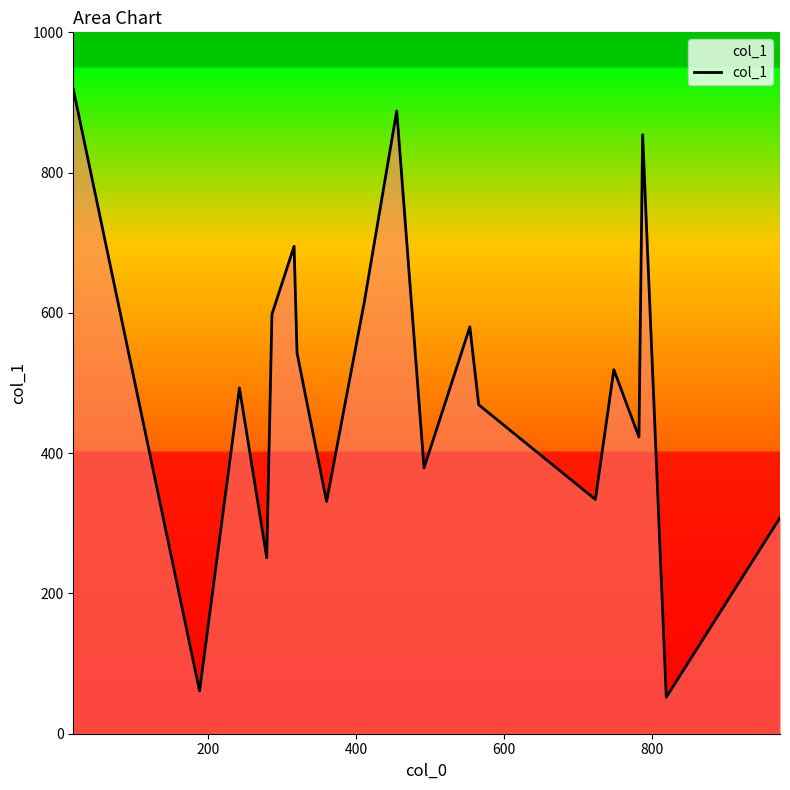

How many categories are shown in the chart?

19